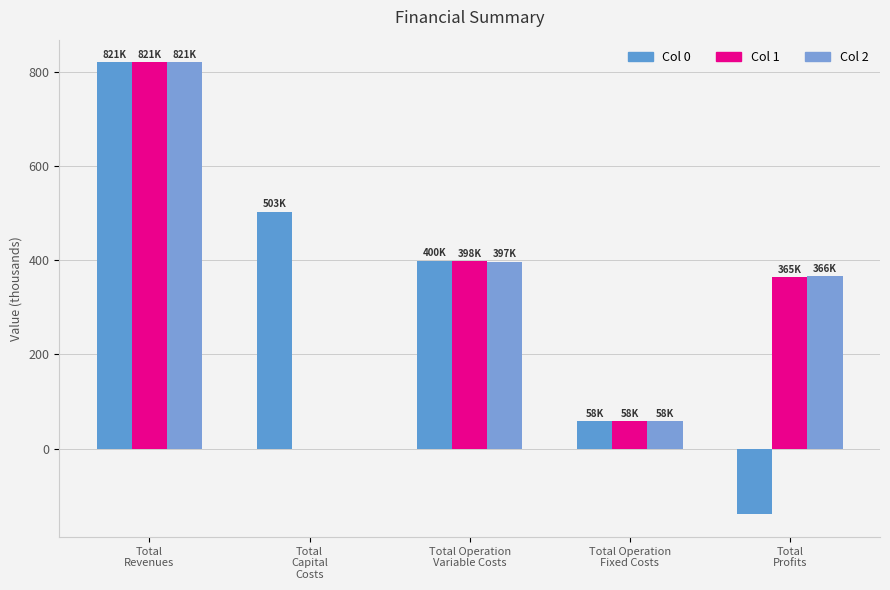

Is the value of Col 0 at Total
Capital
Costs greater than the value of Col 1 at Total Operation
Variable Costs?

Yes